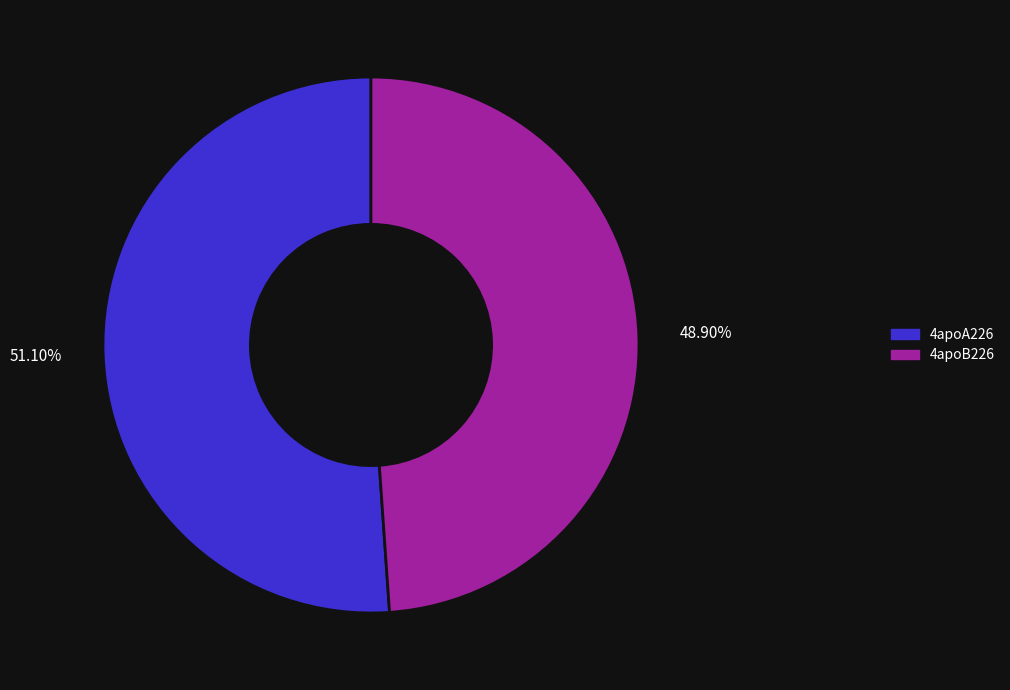

Between 4apoA226 and 4apoB226, which is larger?

4apoA226